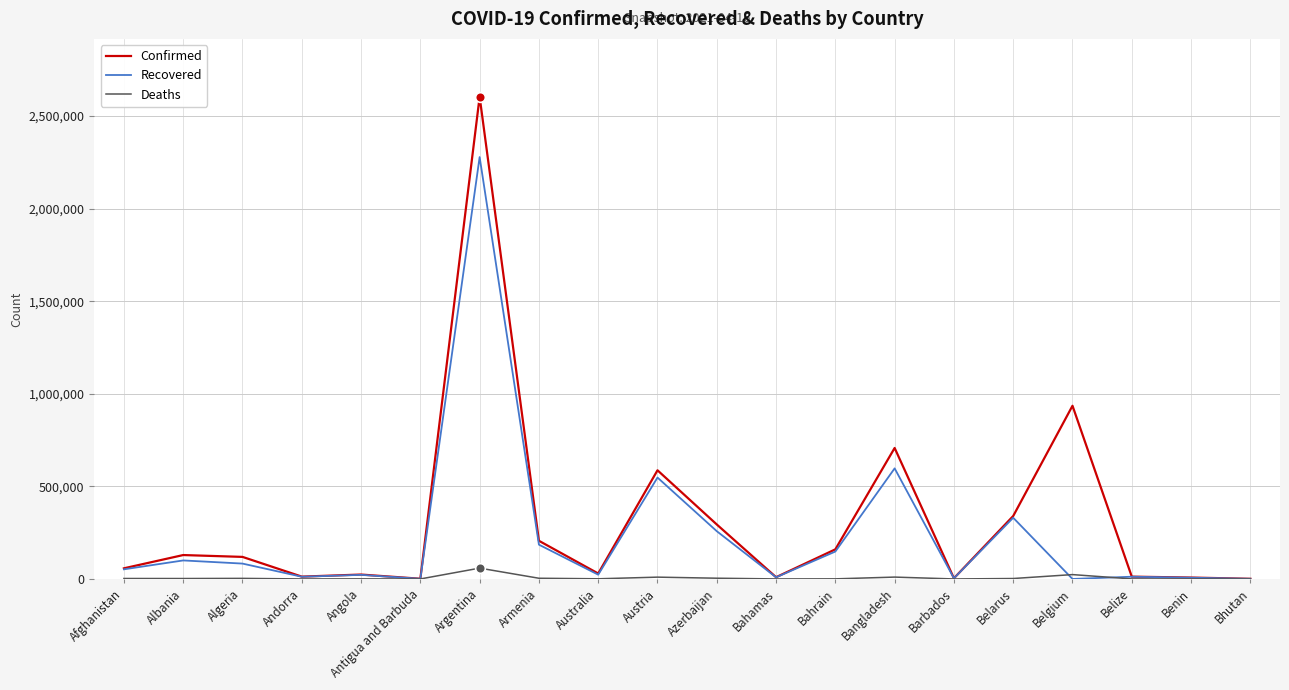

Which category has the highest value in the Confirmed series?

Argentina